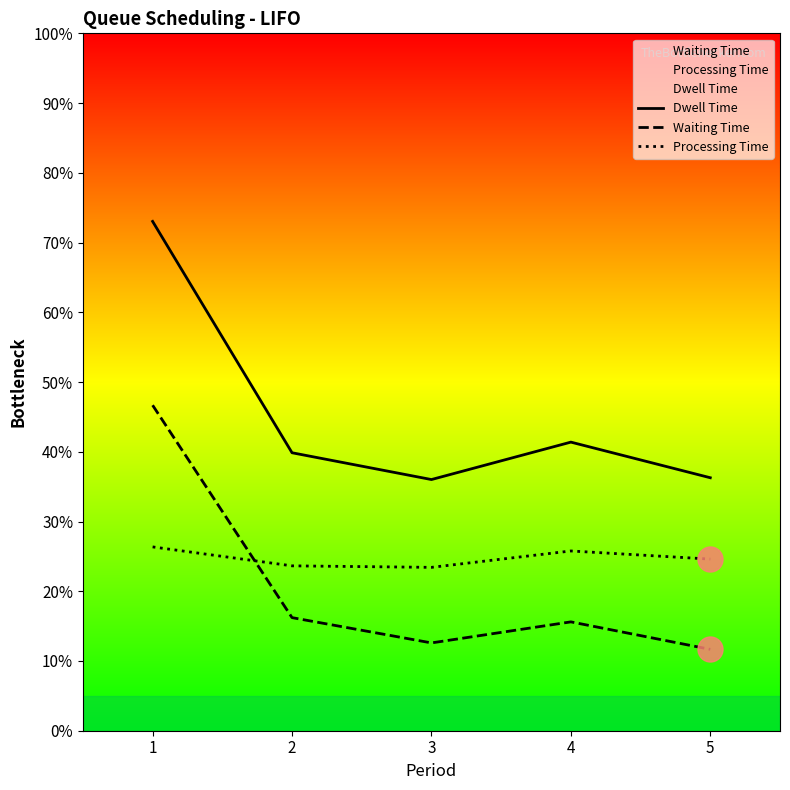

The value of Dwell Time at 1 is 73.0. True or false?

True